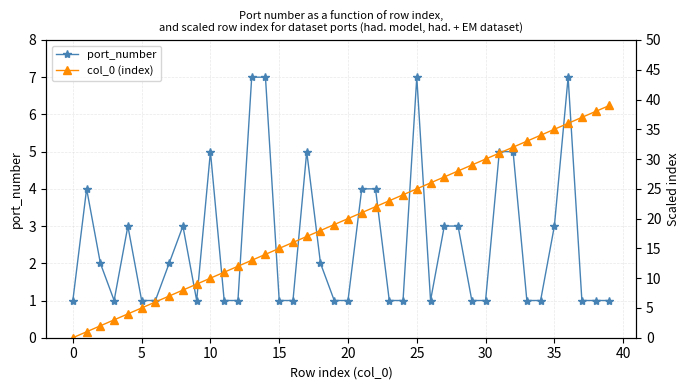

At which category is the sum across all series the highest?

36